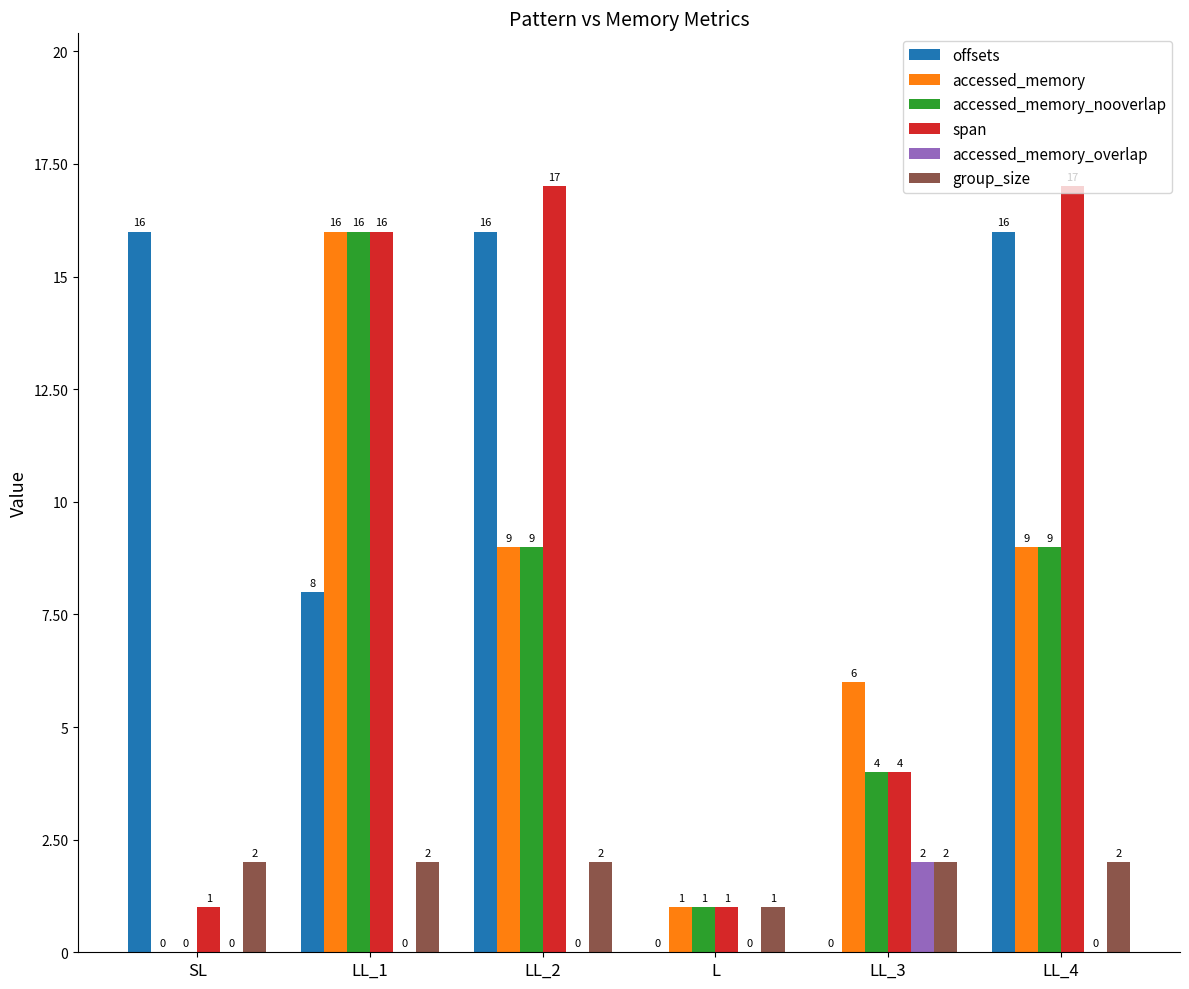

What is the greatest value displayed?

17